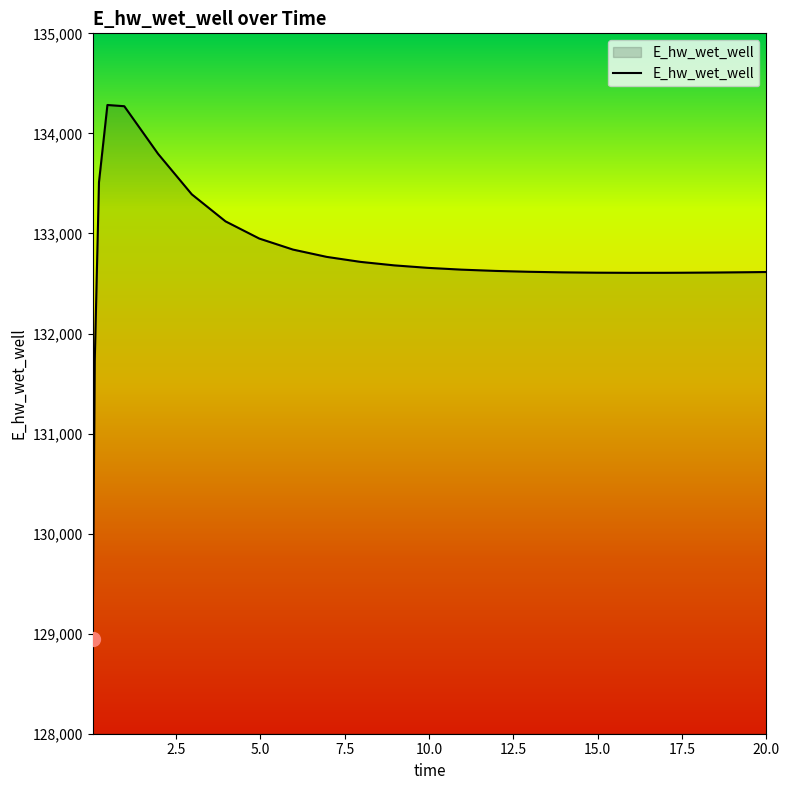

What is the maximum value shown in the chart?

134283.8